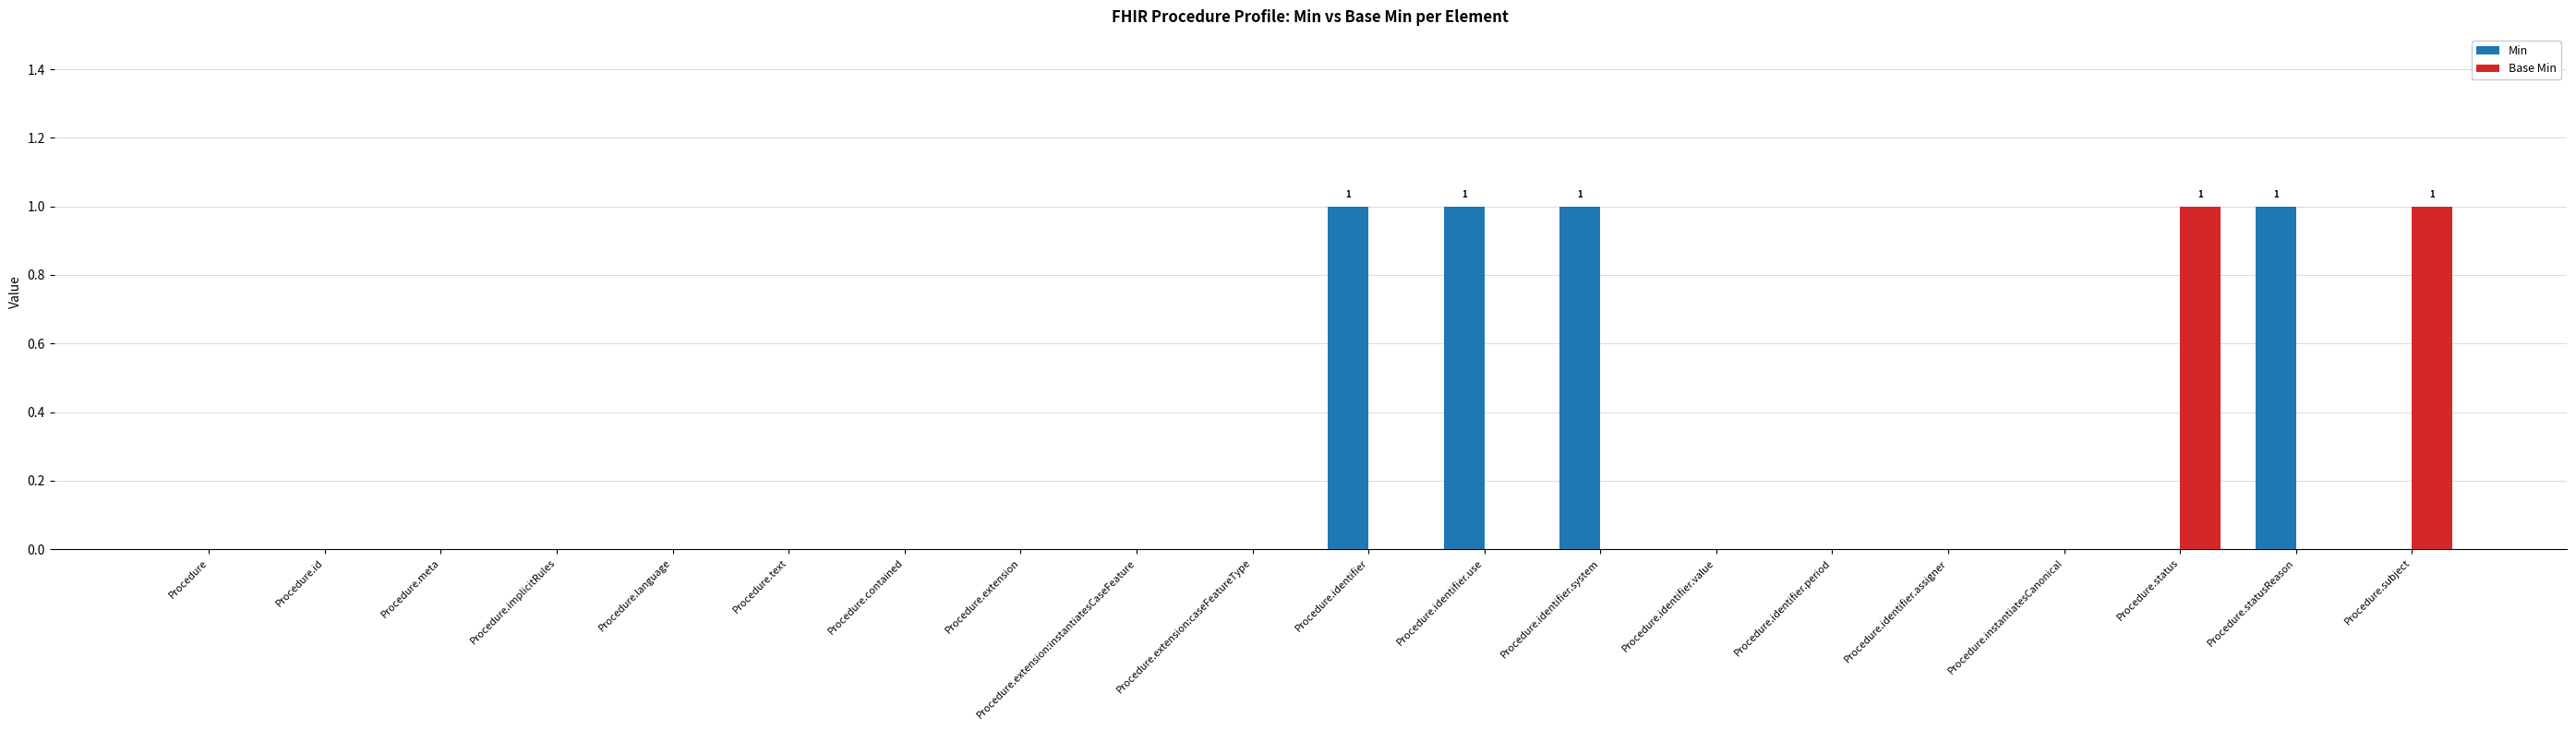

What is the sum of all Base Min values?

2